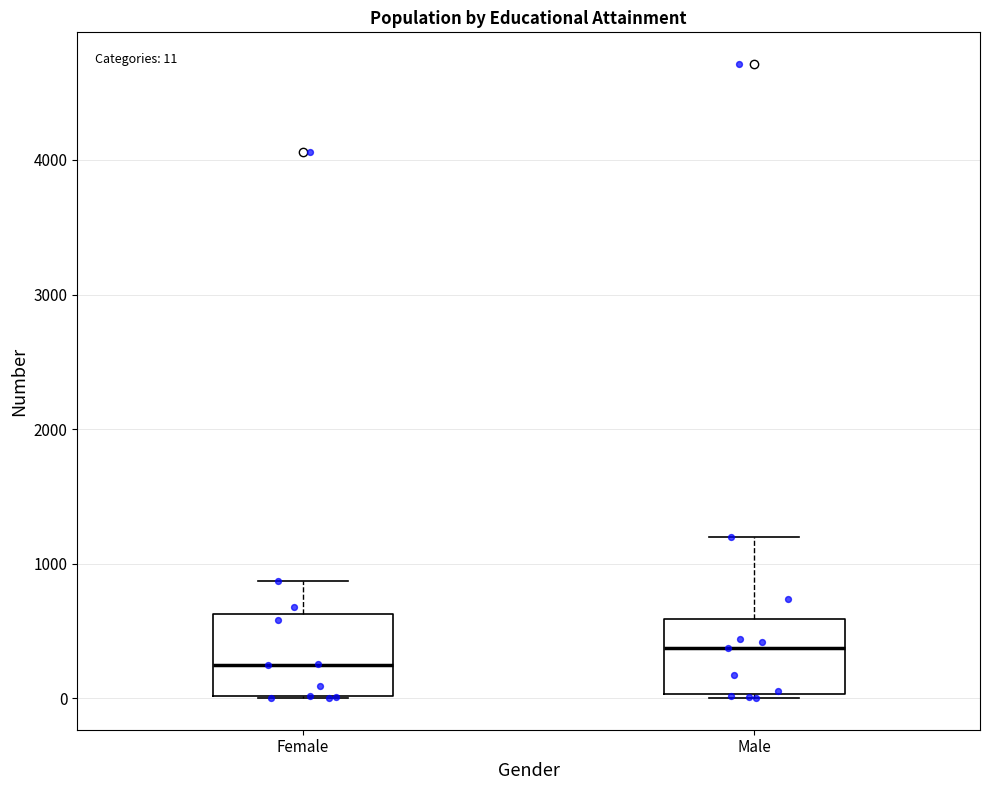

Which box has the lowest median line?

Female